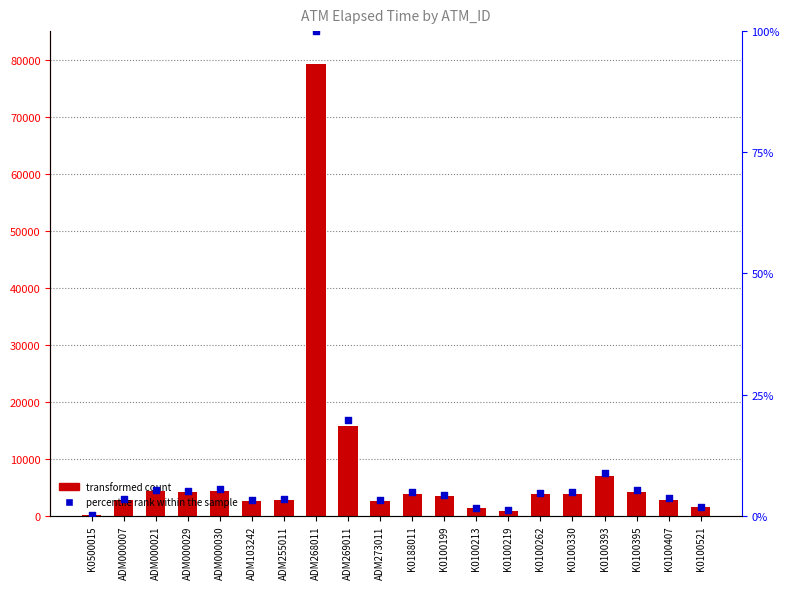

At which category is the sum across all series the highest?

ADM268011